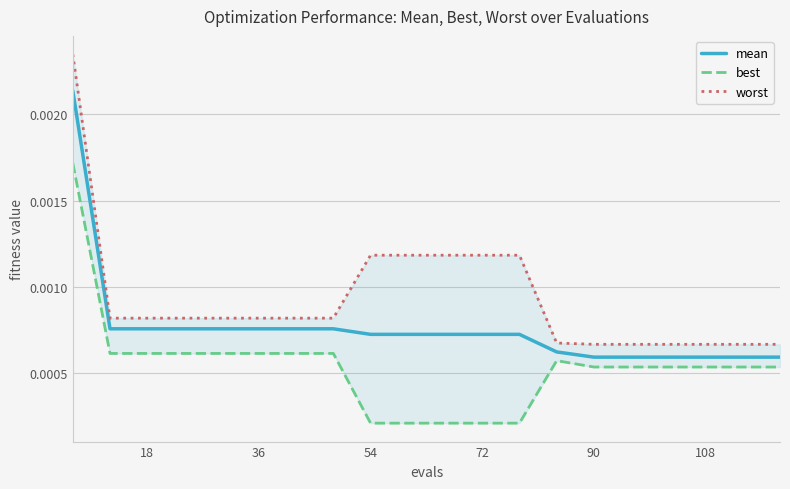

The value of best at 36 is 0.0. True or false?

True